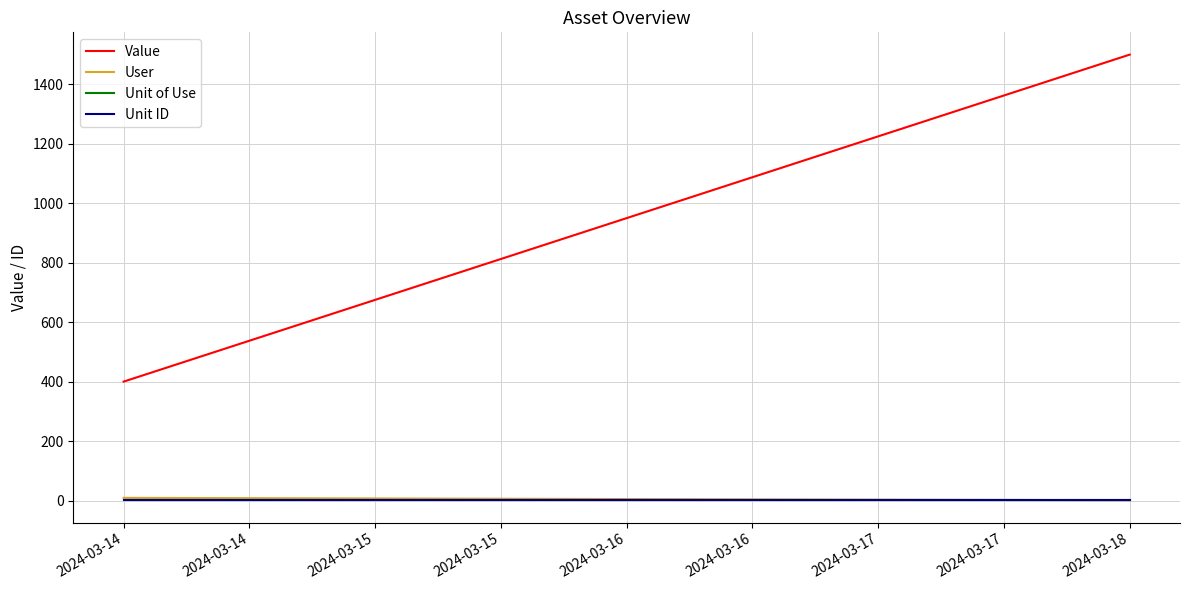

How many lines are shown in the chart?

4